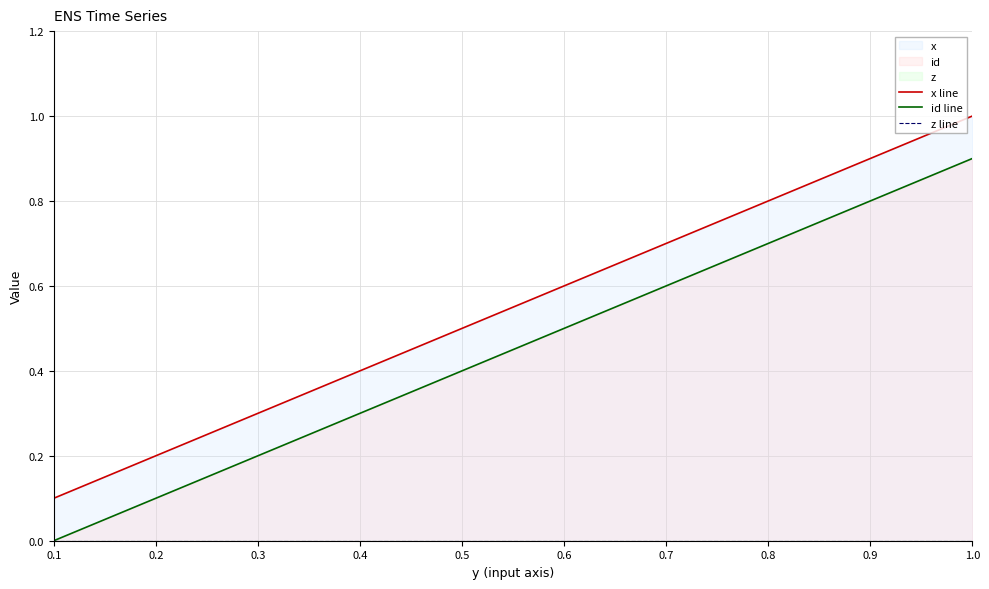

The value of id line at 0.6 is 0.5. True or false?

True